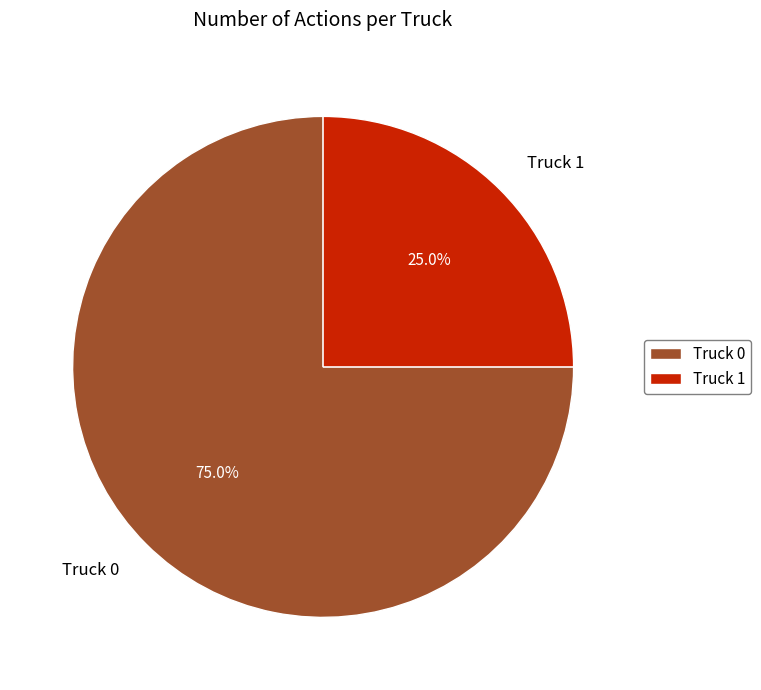

The Truck 1 slice represents 35% of the pie. True or false?

False